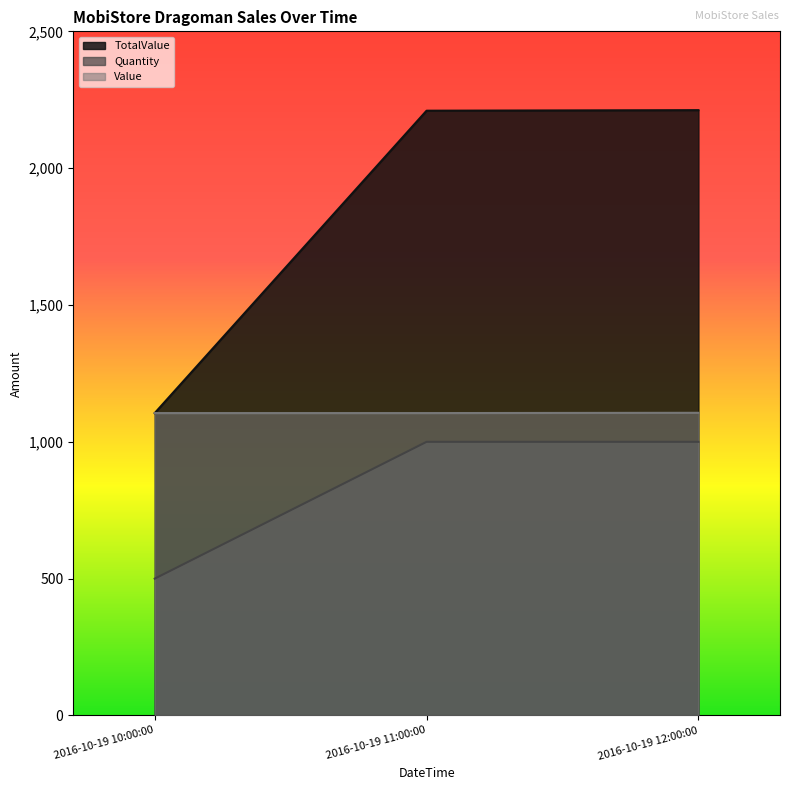

Reading right to left, extract all data points from this chart.

TotalValue: 2212	2210	1105
Quantity: 1000	1000	500
Value: 1106	1105	1105